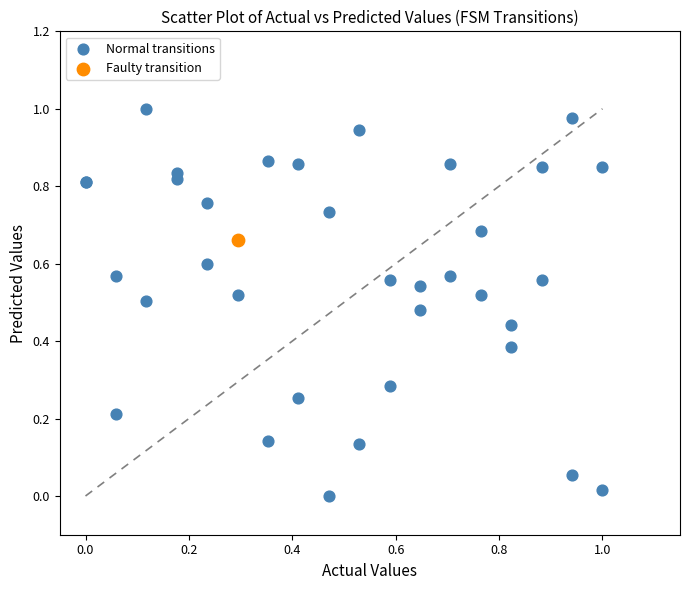

What are all the series names shown in the legend?

Normal transitions, Faulty transition